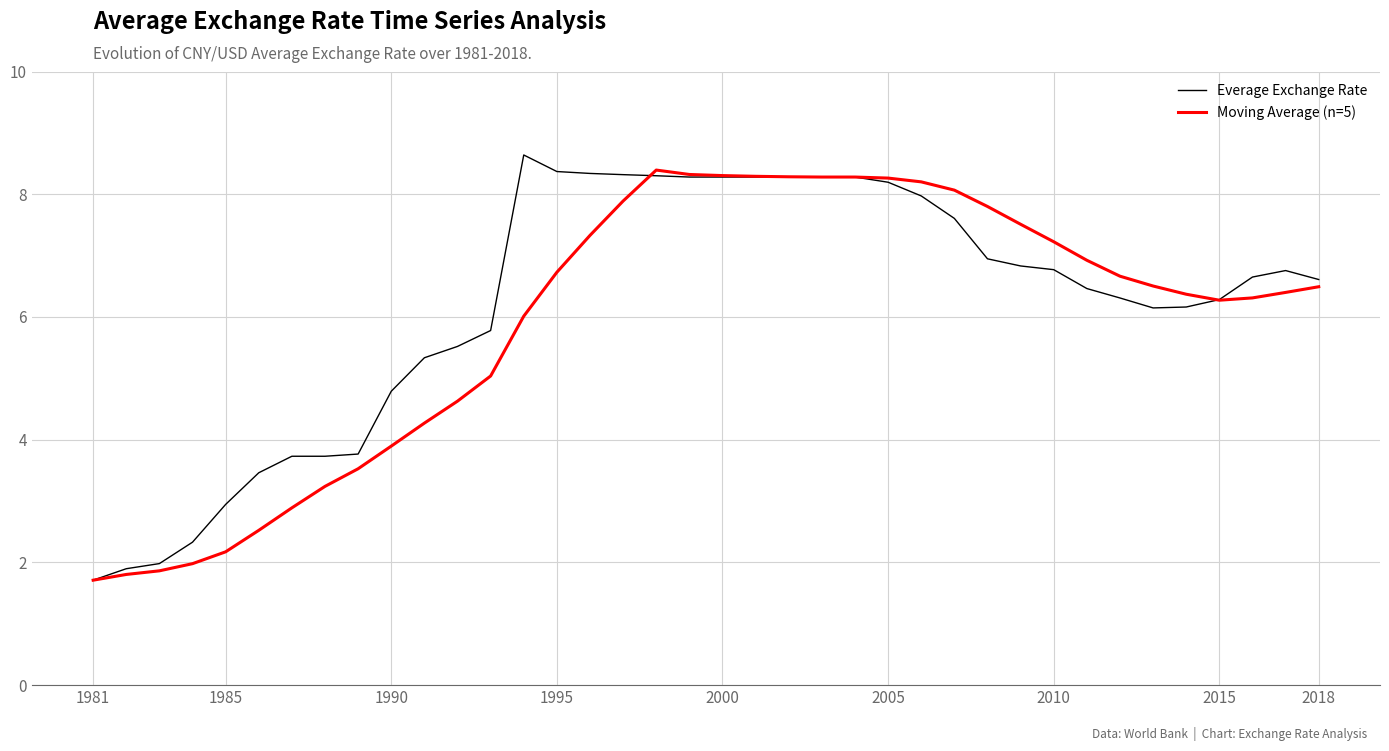

What is the lowest value of the Moving Average (n=5) series?

1.7